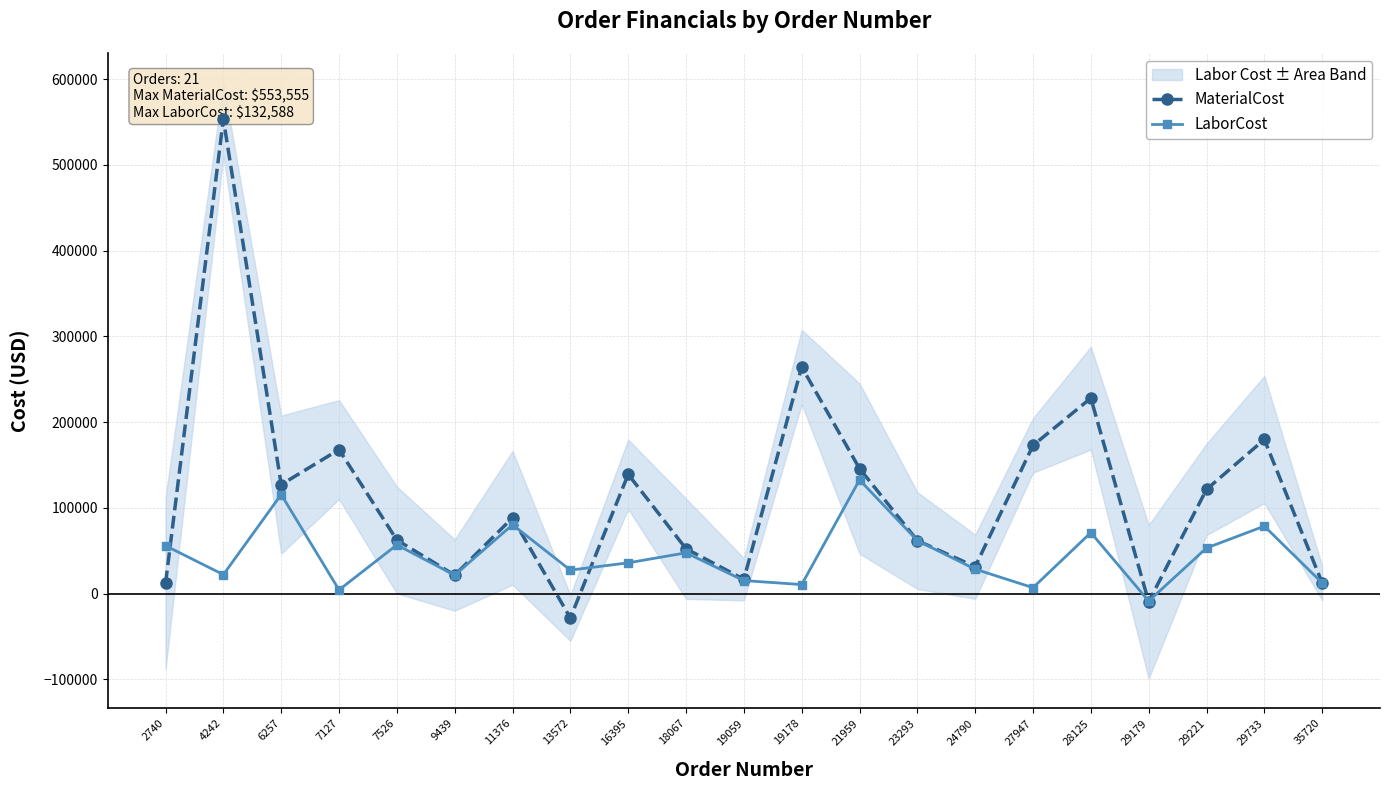

True or false: LaborCost has a value of 50422.0 at 24790.

False